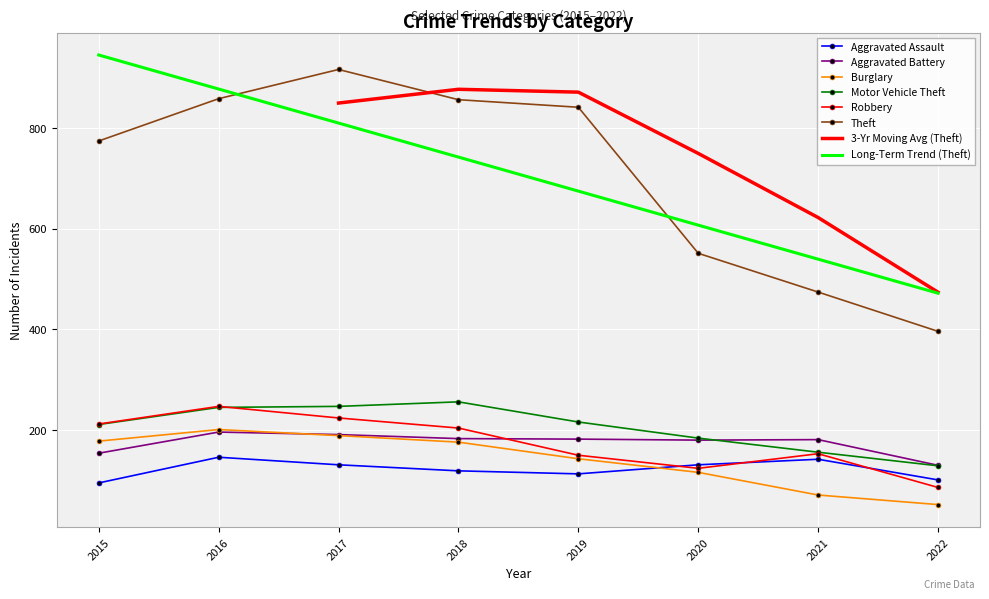

What is the minimum value for Aggravated Battery?

130.0